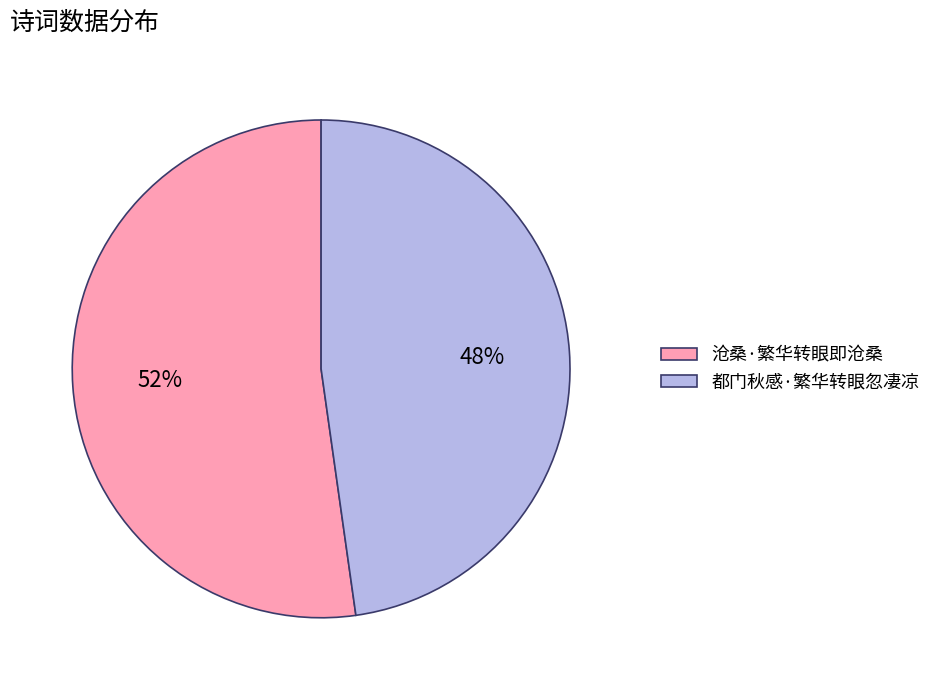

To the nearest percent, what portion does 沧桑·繁华转眼即沧桑 represent?

52%